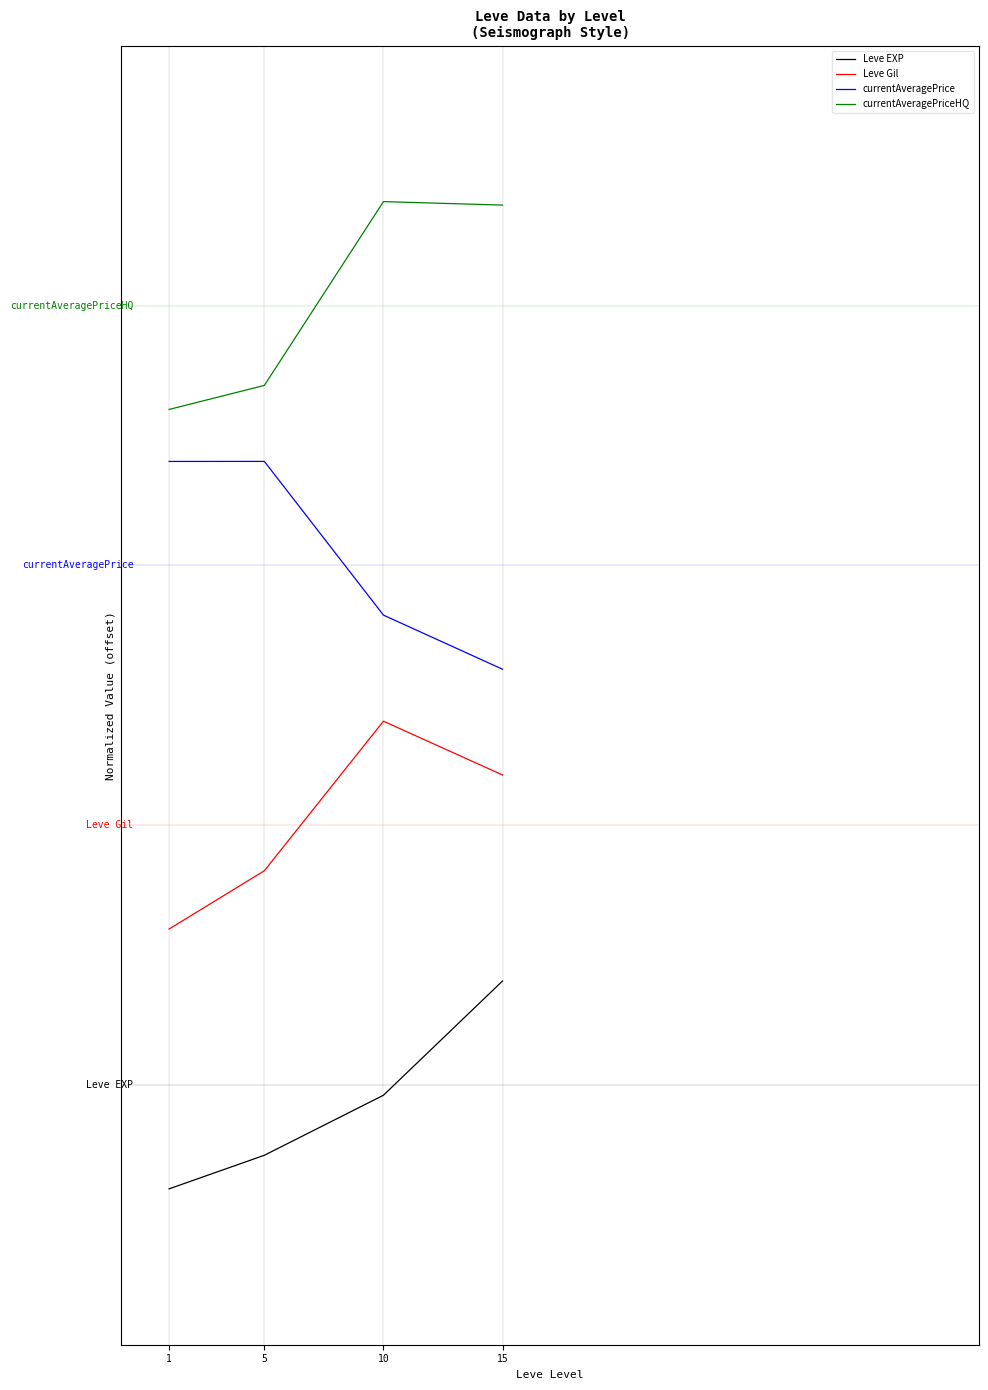

What are all the series names shown in the legend?

Leve EXP, Leve Gil, currentAveragePrice, currentAveragePriceHQ